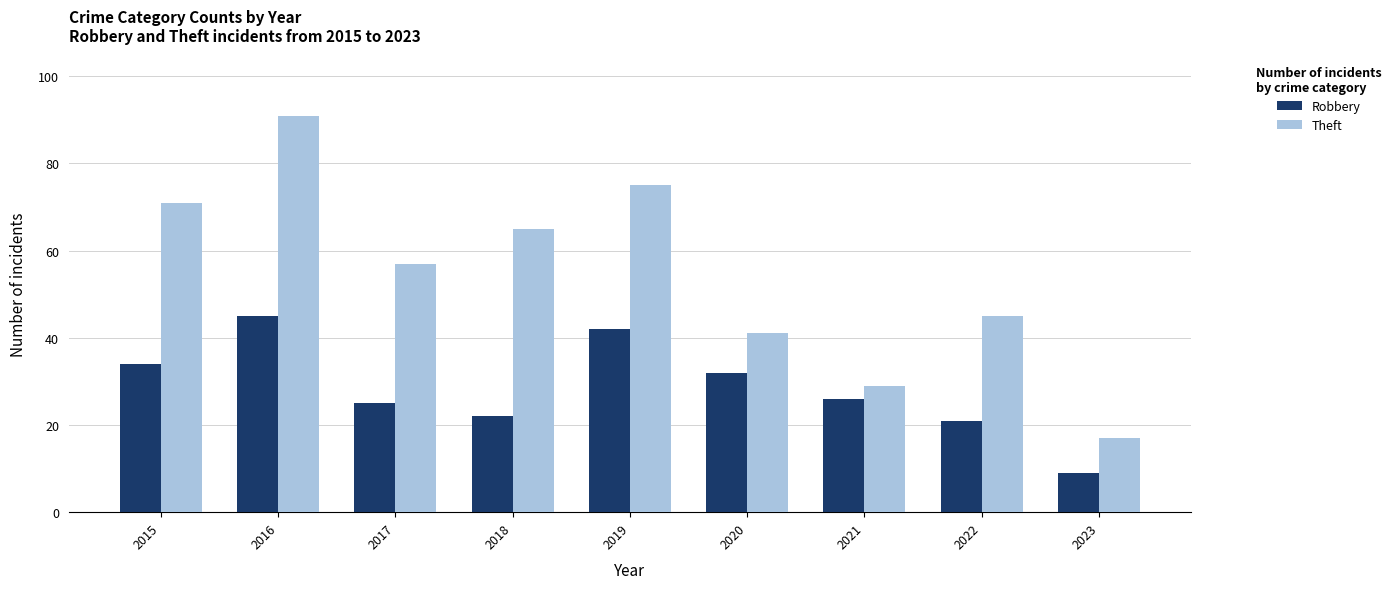

What value does the Robbery series have at 2019, to the nearest 10?

40